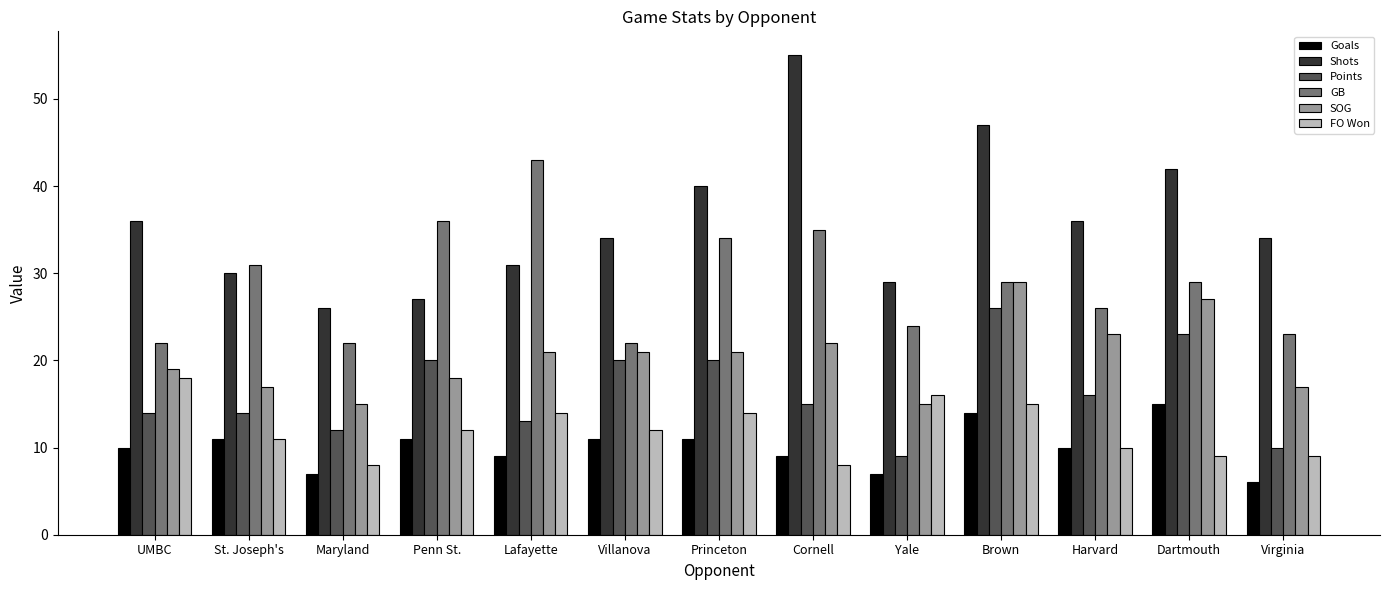

What position from the right is Harvard?

3